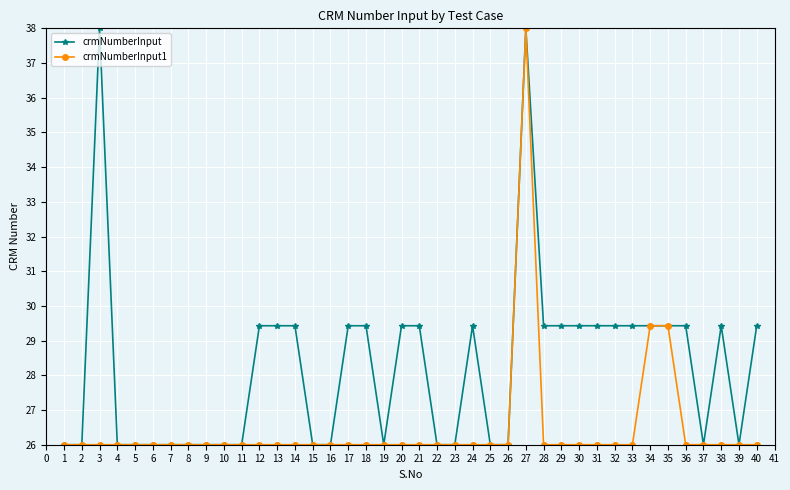

What is the value of the crmNumberInput point at the 8th from the left?

26.0